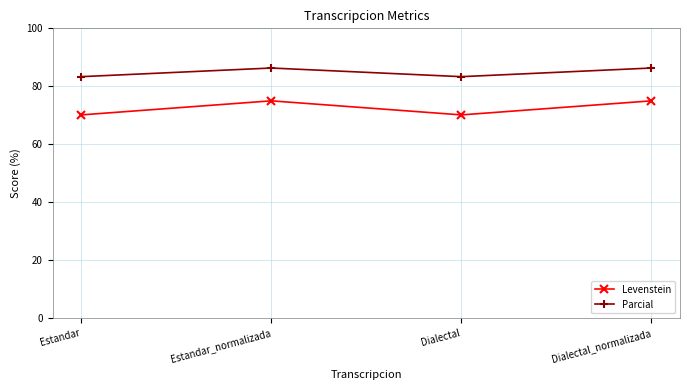

What is the approximate value of Levenstein at Estandar?

70.1